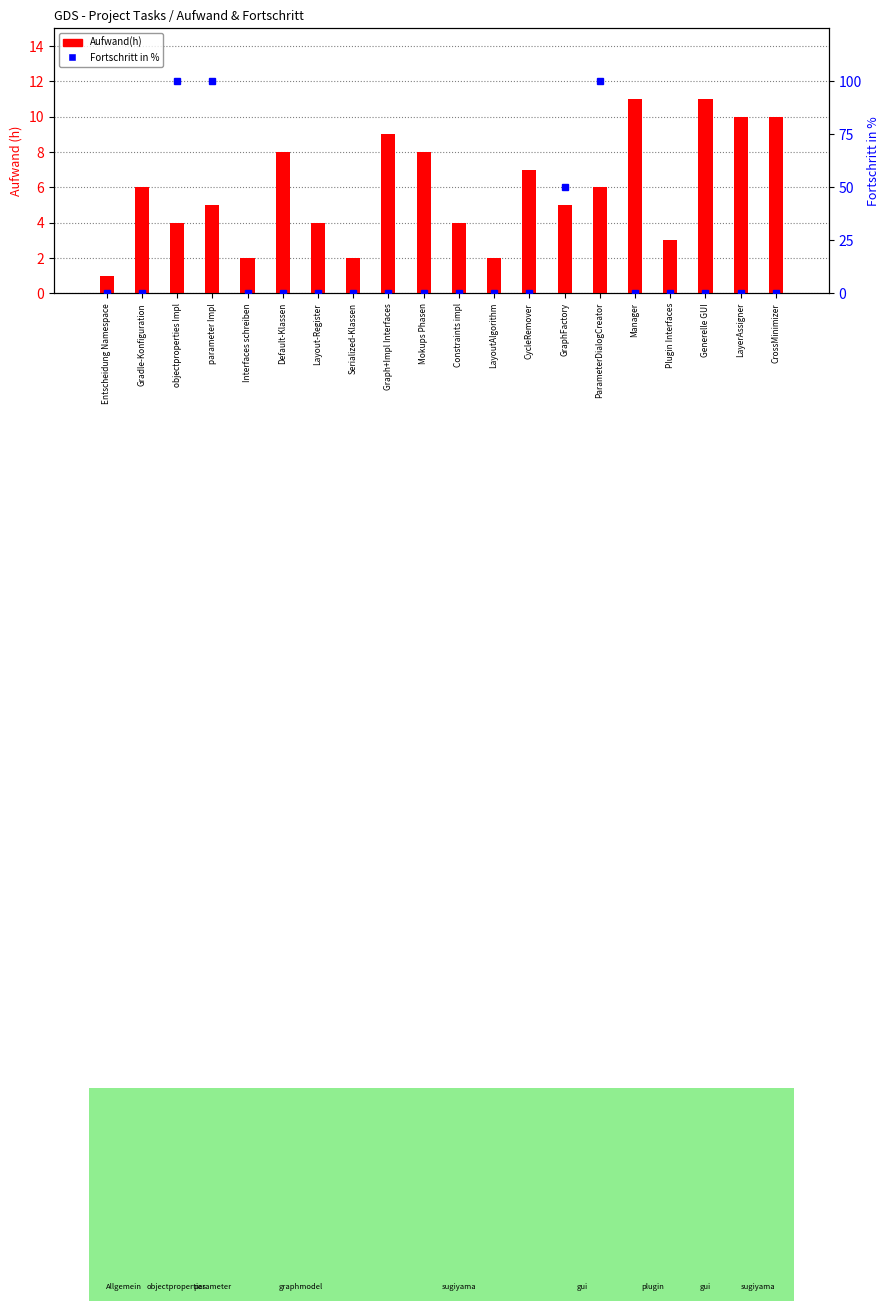

Rank the categories by Aufwand(h) value from lowest to highest.

Entscheidung Namespace, Interfaces schreiben, Serialized-Klassen, LayoutAlgorithm, Plugin Interfaces, objectproperties Impl, Layout-Register, Constraints impl, parameter Impl, GraphFactory, Gradle-Konfiguration, ParameterDialogCreator, CycleRemover, Default-Klassen, Mokups Phasen, Graph+Impl Interfaces, LayerAssigner, CrossMinimizer, Manager, Generelle GUI